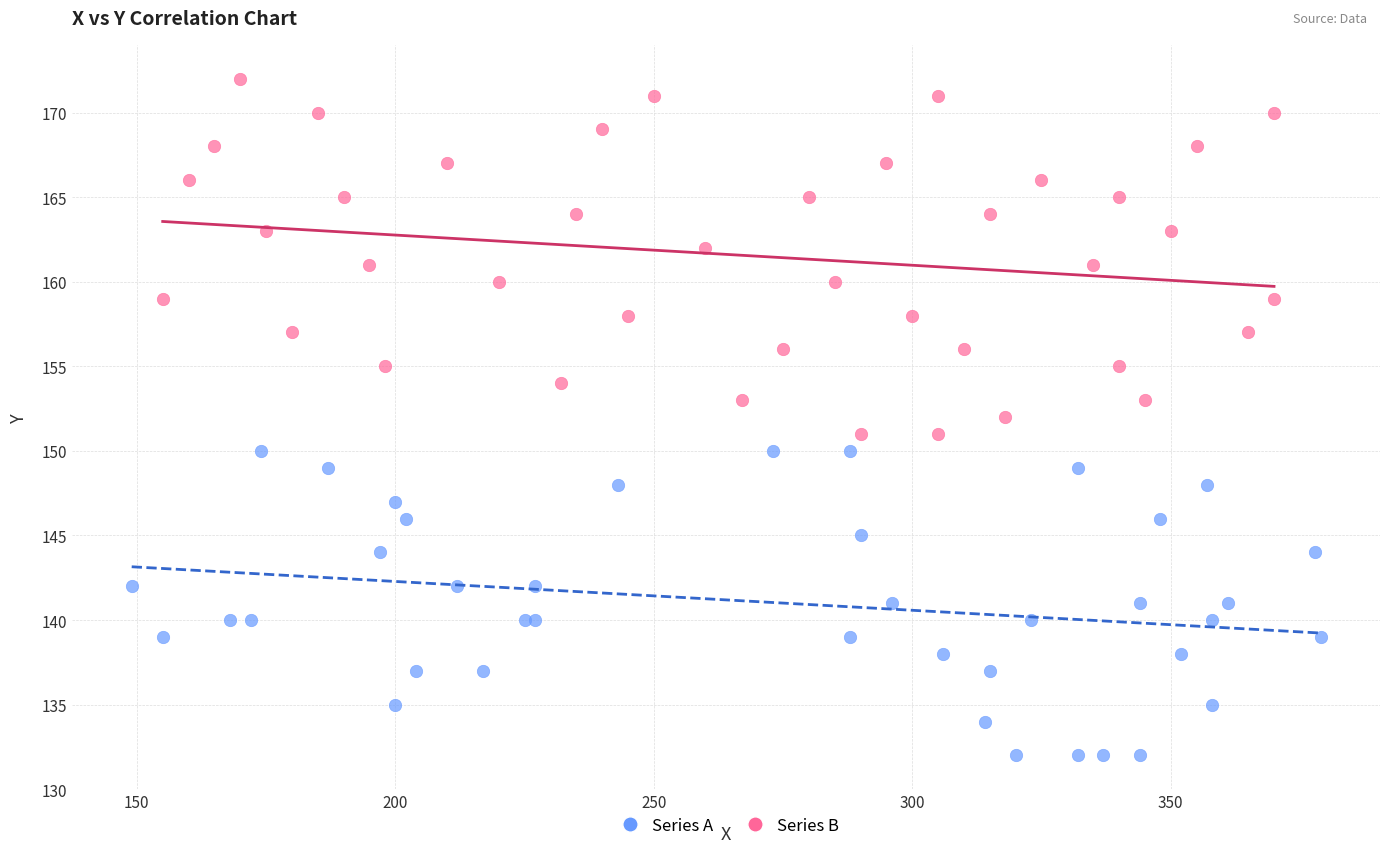

Which series contains the highest Y value?

Series B